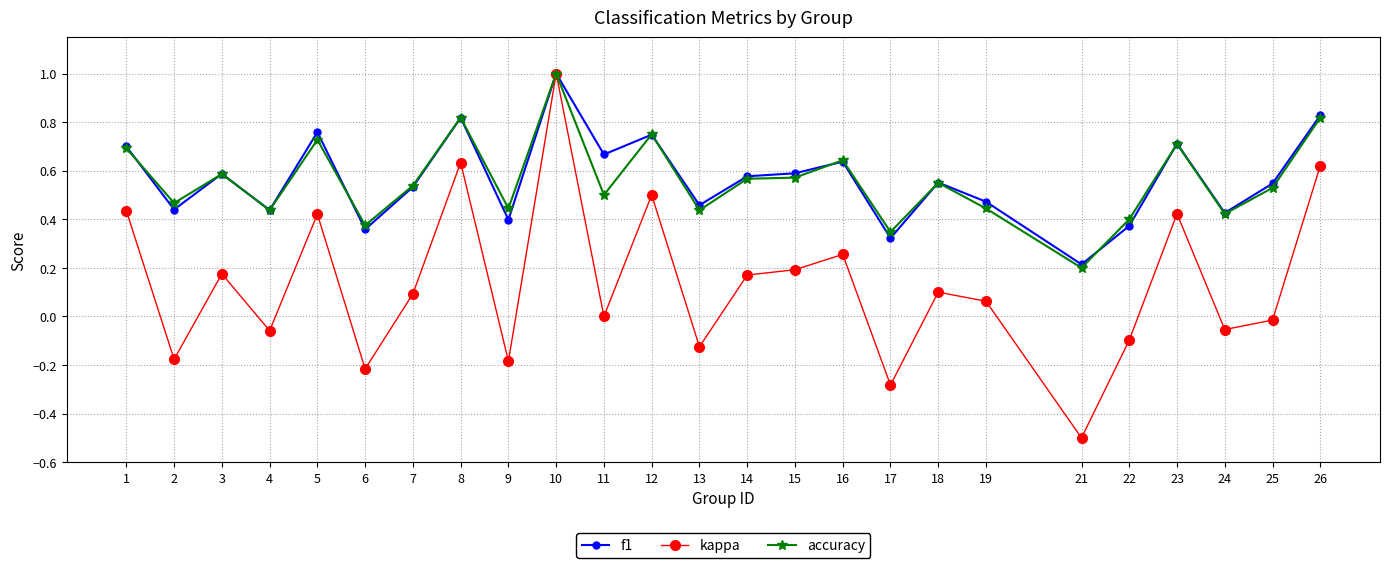

Rank the series at 11 from highest to lowest value.

f1, accuracy, kappa